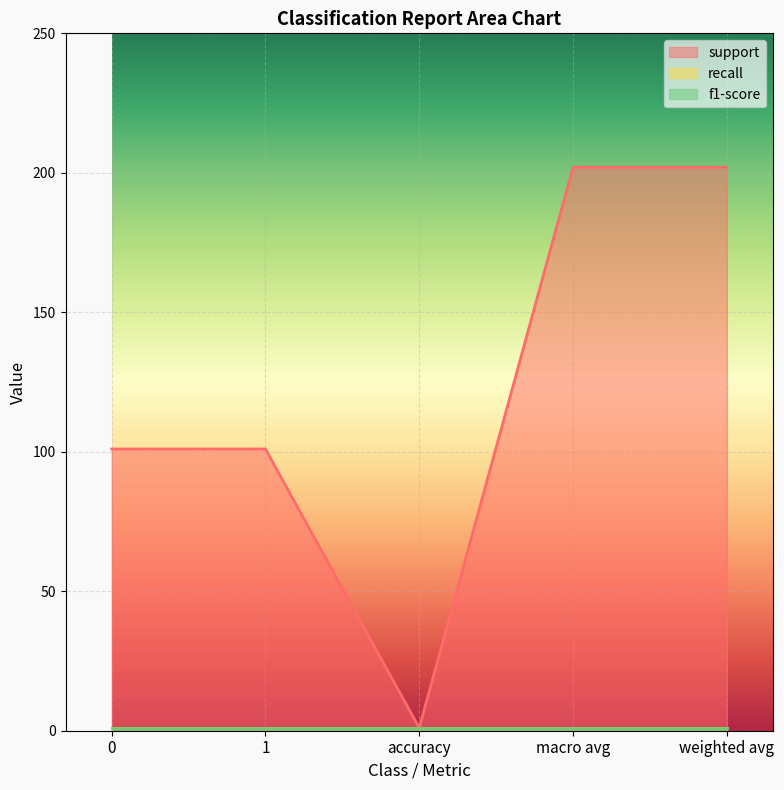

What is the approximate value of f1-score at macro avg?

1